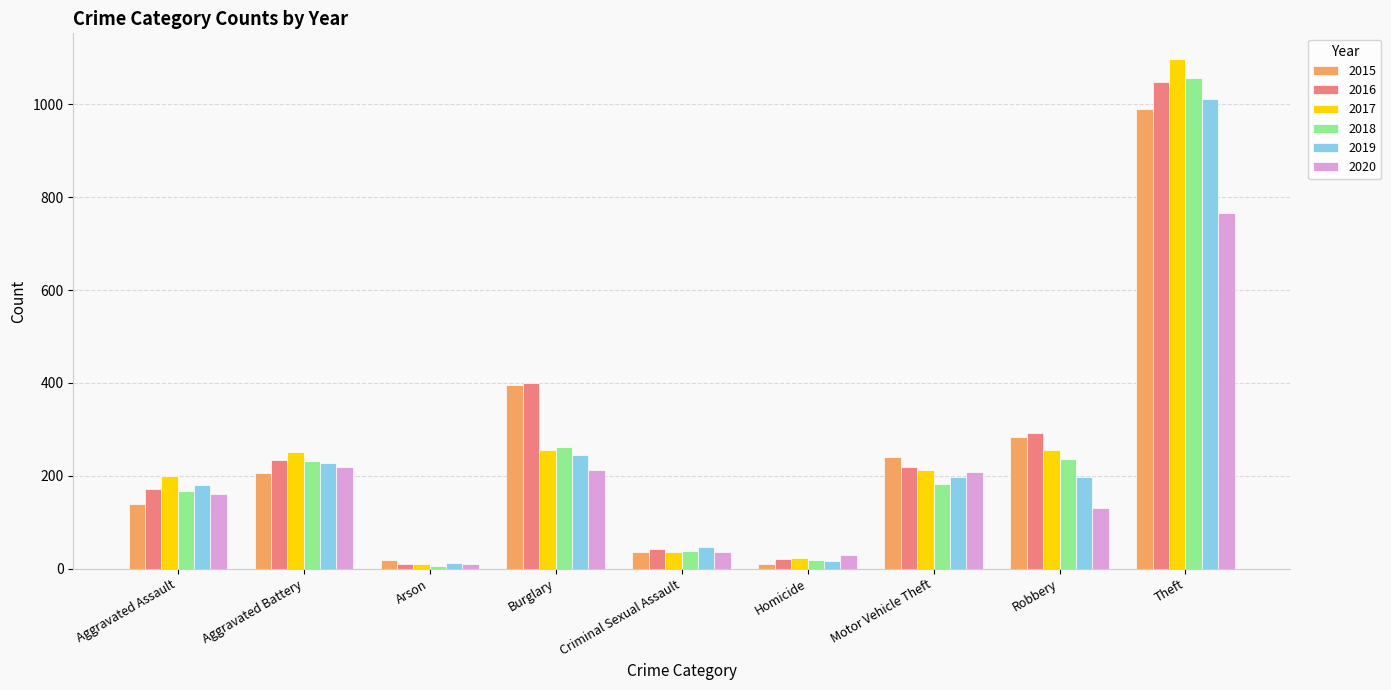

Which label corresponds to the largest value in the chart?

Theft